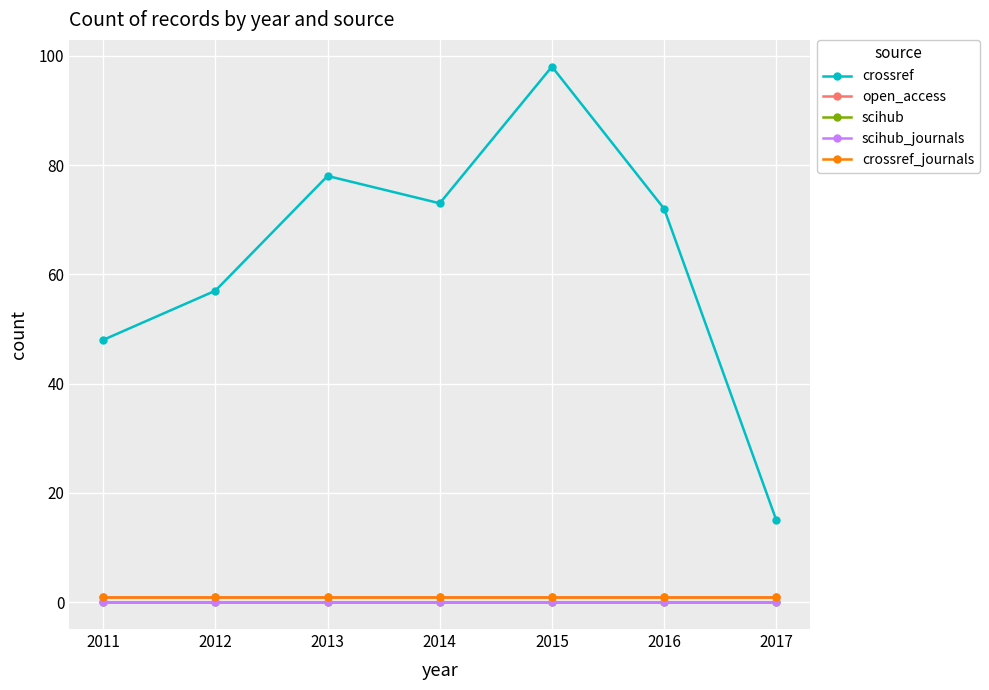

Which category has the lowest value in the scihub_journals series?

2011